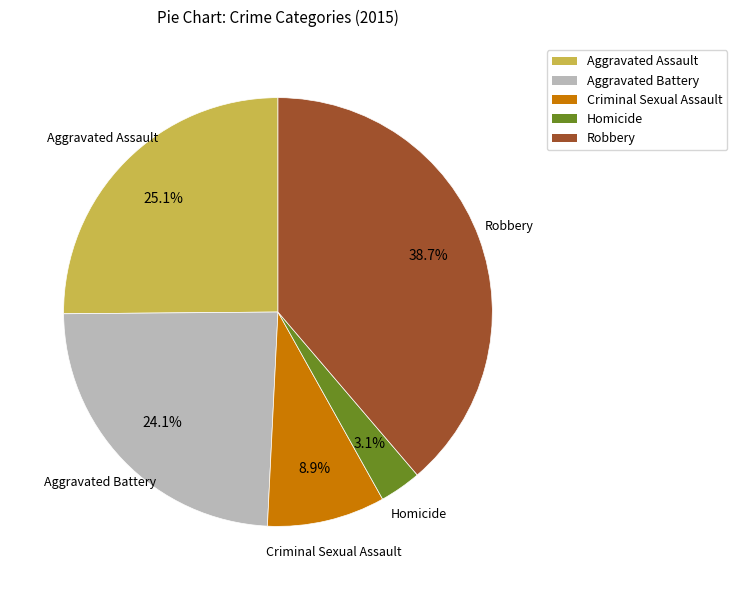

To the nearest percent, what portion does Aggravated Battery represent?

24%